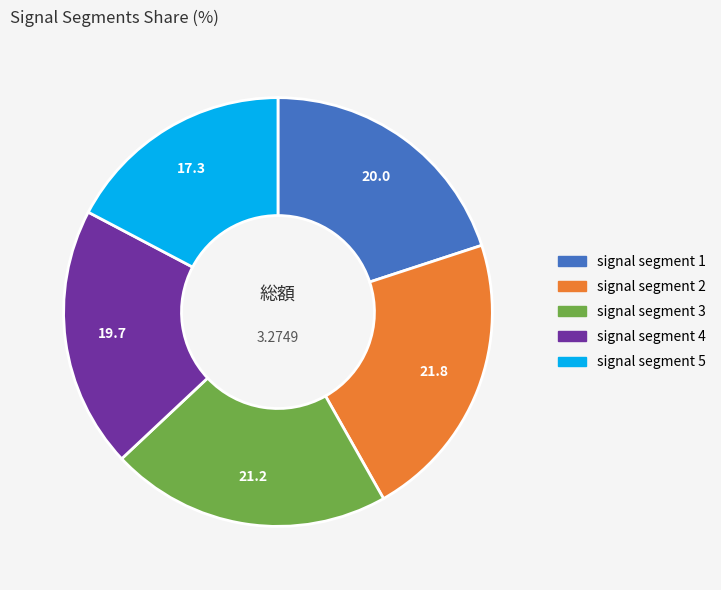

Between signal segment 4 and signal segment 2, which is larger?

signal segment 2